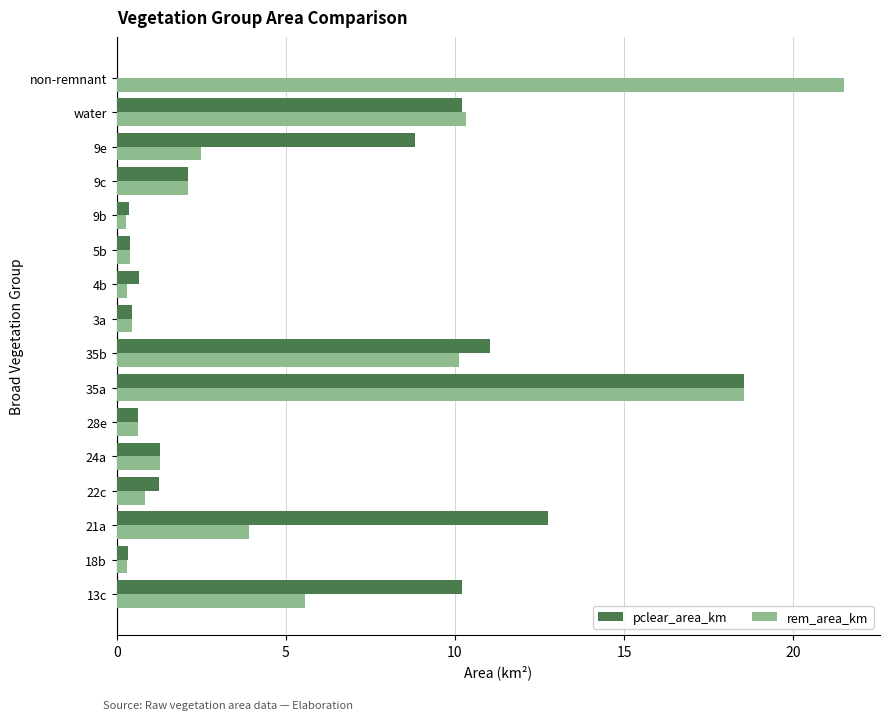

What is the sum of all pclear_area_km values?

79.1